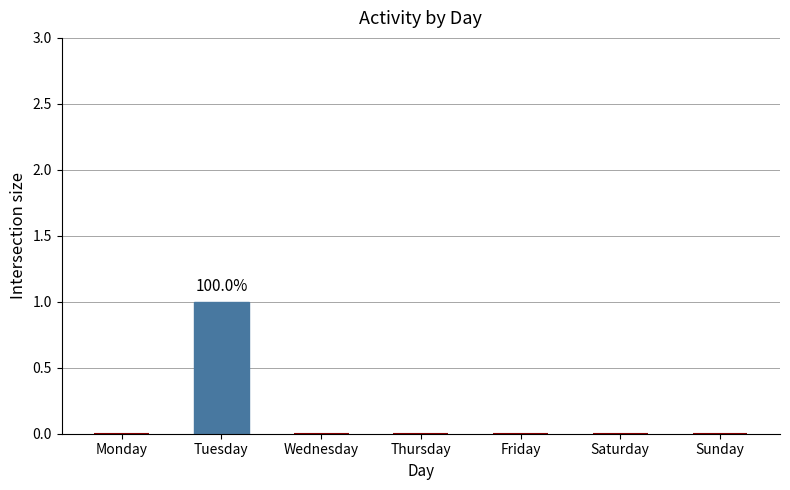

Which has a higher value, Thursday or Tuesday?

Tuesday